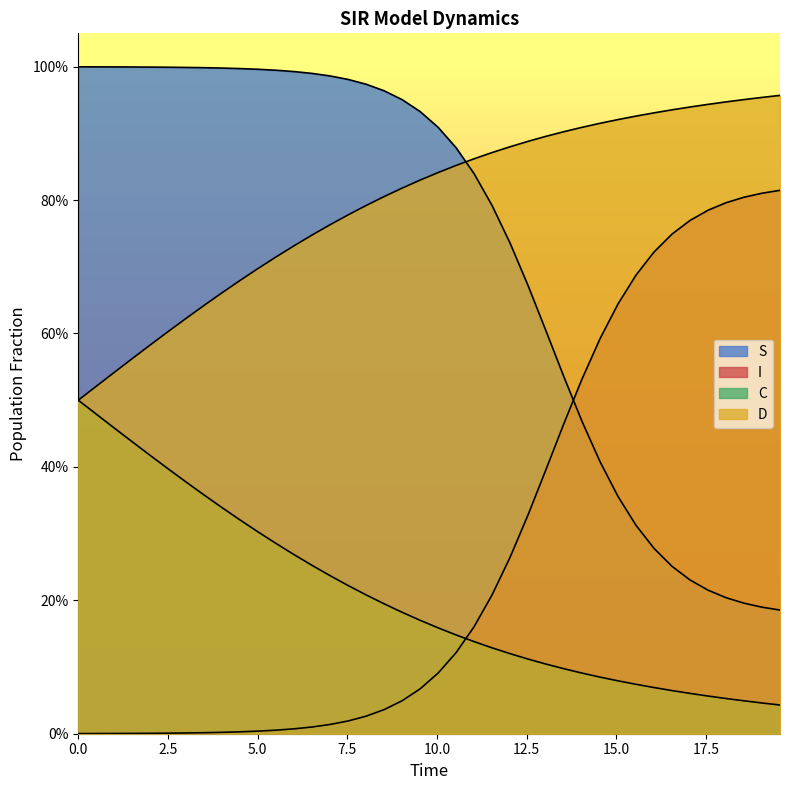

Reading right to left, extract all data points from this chart.

S: 0.2	0.2	0.2	0.2	0.2	0.2	0.3	0.3	0.3	0.4	0.4	0.5	0.5	0.6	0.7	0.7	0.8	0.8	0.9	0.9	0.9	1.0	1.0	1.0	1.0	1.0	1.0	1.0	1.0	1.0	1.0	1.0	1.0	1.0	1.0	1.0	1.0	1.0	1.0	1.0
I: 0.8	0.8	0.8	0.8	0.8	0.8	0.7	0.7	0.7	0.6	0.6	0.5	0.5	0.4	0.3	0.3	0.2	0.2	0.1	0.1	0.1	0.0	0.0	0.0	0.0	0.0	0.0	0.0	0.0	0.0	0.0	0.0	0.0	0.0	0.0	0.0	0.0	0.0	0.0	0.0
C: 0.0	0.0	0.0	0.1	0.1	0.1	0.1	0.1	0.1	0.1	0.1	0.1	0.1	0.1	0.1	0.1	0.1	0.1	0.1	0.2	0.2	0.2	0.2	0.2	0.2	0.2	0.3	0.3	0.3	0.3	0.3	0.3	0.4	0.4	0.4	0.4	0.4	0.5	0.5	0.5
D: 1.0	1.0	1.0	0.9	0.9	0.9	0.9	0.9	0.9	0.9	0.9	0.9	0.9	0.9	0.9	0.9	0.9	0.9	0.9	0.8	0.8	0.8	0.8	0.8	0.8	0.8	0.7	0.7	0.7	0.7	0.7	0.7	0.6	0.6	0.6	0.6	0.6	0.5	0.5	0.5